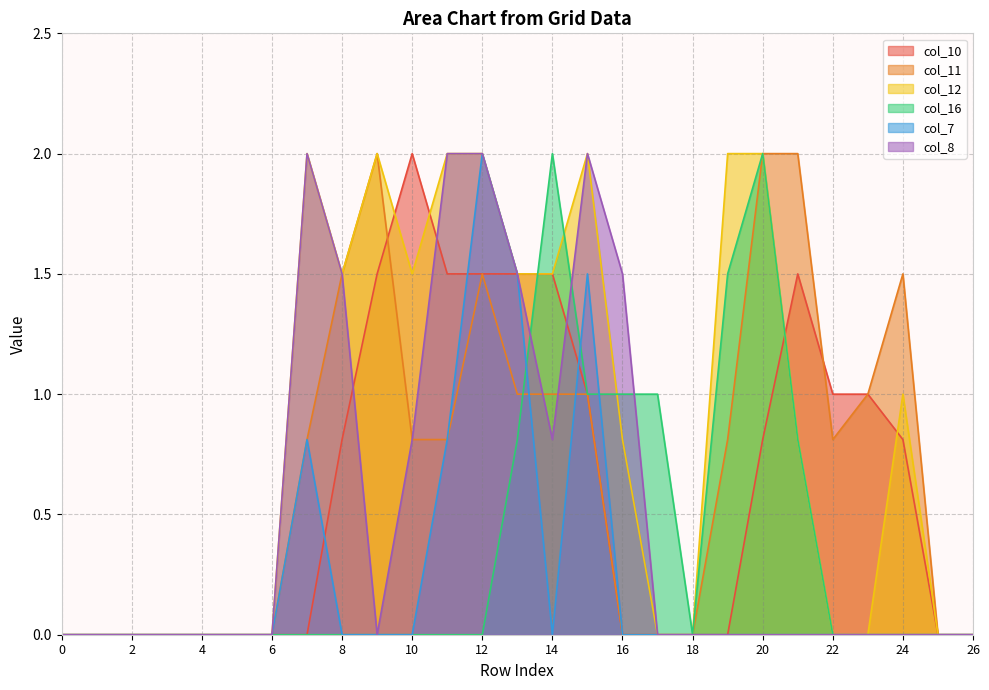

Between 16 and 24, which series saw the biggest shift?

col_11